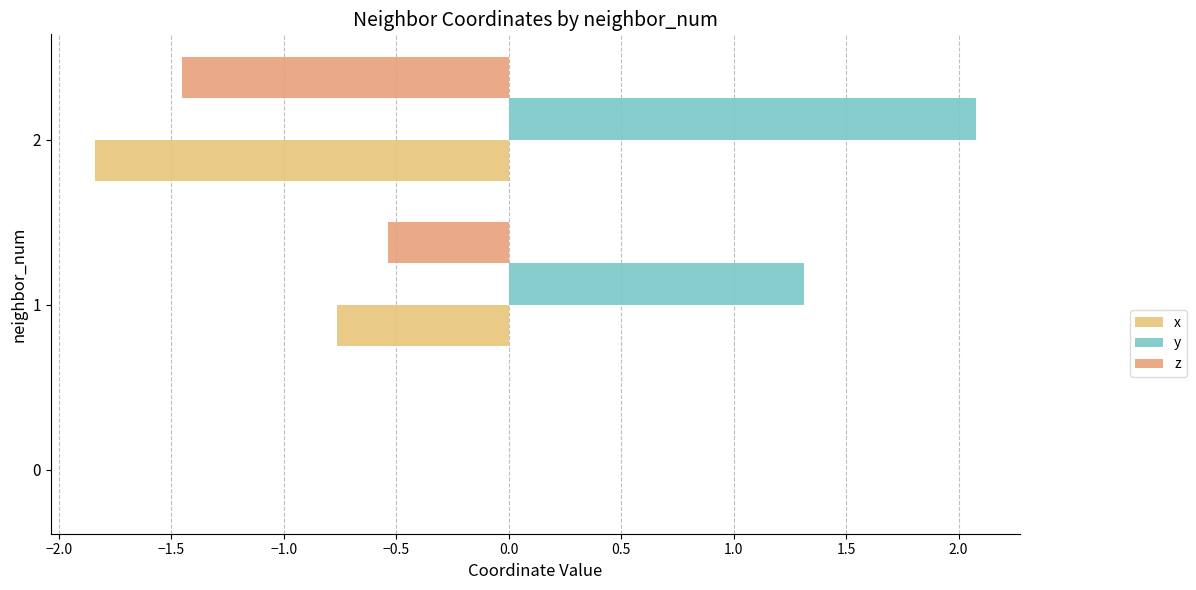

How many data points in y are above 1?

2